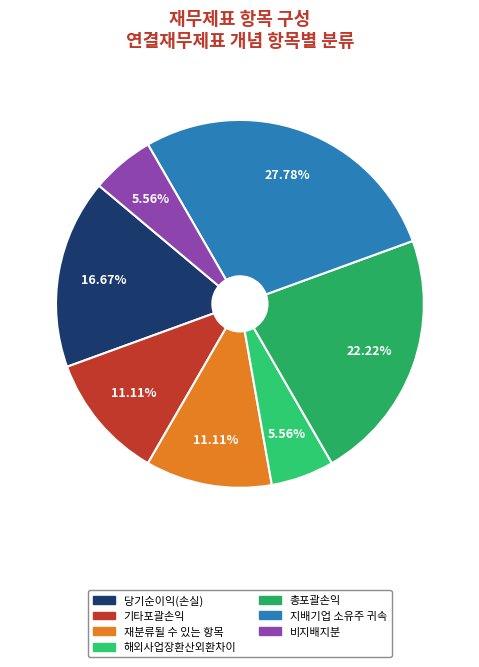

Is there any slice that represents more than half of the pie?

No